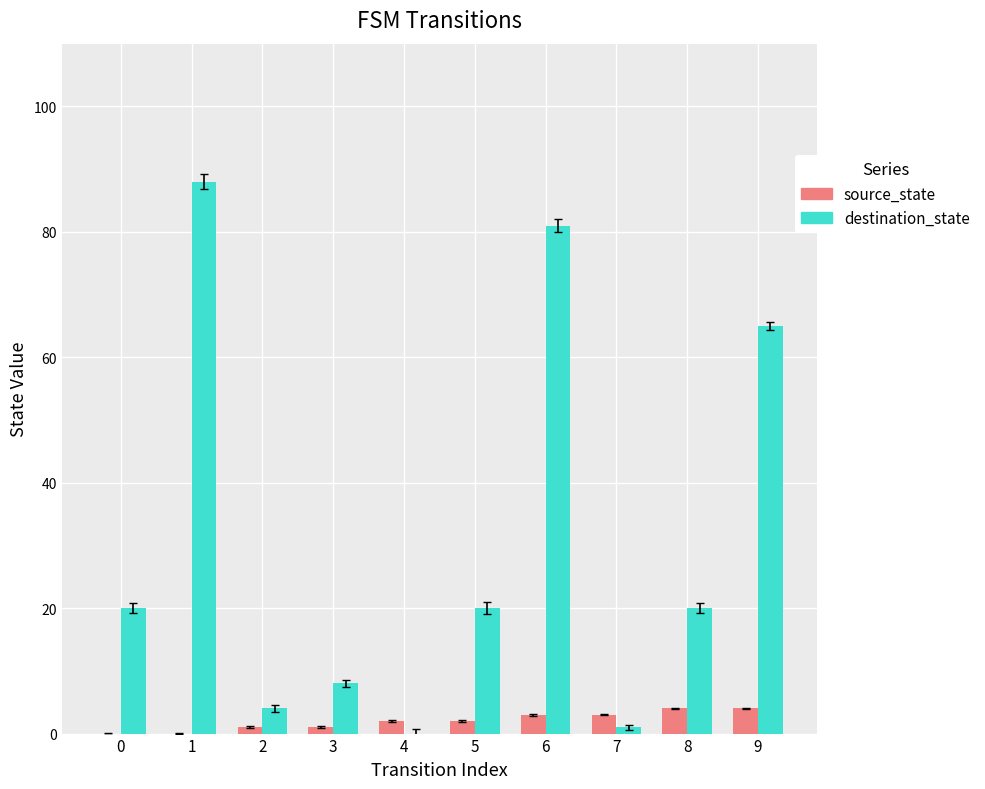

Where is destination_state nearest to the value 44?

9